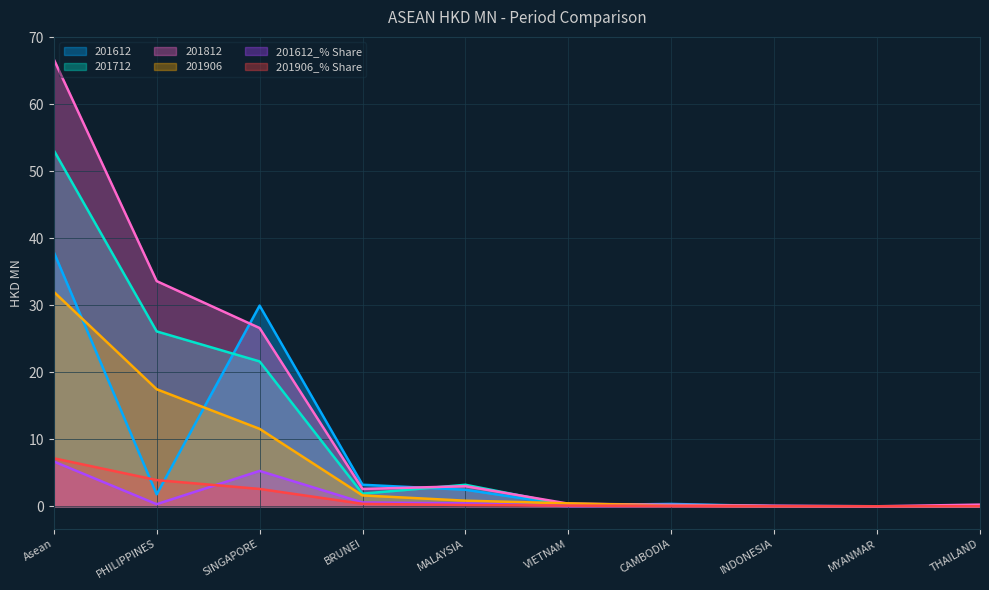

Reading left to right, what are all the values shown in this chart?

201612: Asean=38.0	PHILIPPINES=1.8	SINGAPORE=30.0	BRUNEI=3.2	MALAYSIA=2.5	VIETNAM=0.2	CAMBODIA=0.3	INDONESIA=0.0	MYANMAR=0.0	THAILAND=0.0
201712: Asean=53.2	PHILIPPINES=26.1	SINGAPORE=21.6	BRUNEI=1.9	MALAYSIA=3.2	VIETNAM=0.2	CAMBODIA=0.1	INDONESIA=0.0	MYANMAR=0.0	THAILAND=0.0
201812: Asean=66.8	PHILIPPINES=33.6	SINGAPORE=26.6	BRUNEI=2.6	MALAYSIA=3.0	VIETNAM=0.4	CAMBODIA=0.2	INDONESIA=0.1	MYANMAR=0.0	THAILAND=0.2
201906: Asean=32.0	PHILIPPINES=17.5	SINGAPORE=11.6	BRUNEI=1.6	MALAYSIA=0.8	VIETNAM=0.4	CAMBODIA=0.1	INDONESIA=0.0	MYANMAR=0.0	THAILAND=0.0
201612_% Share: Asean=6.7	PHILIPPINES=0.3	SINGAPORE=5.3	BRUNEI=0.6	MALAYSIA=0.4	VIETNAM=0.0	CAMBODIA=0.1	INDONESIA=0.0	MYANMAR=0.0	THAILAND=0.0
201906_% Share: Asean=7.2	PHILIPPINES=3.9	SINGAPORE=2.6	BRUNEI=0.4	MALAYSIA=0.2	VIETNAM=0.1	CAMBODIA=0.0	INDONESIA=0.0	MYANMAR=0.0	THAILAND=0.0